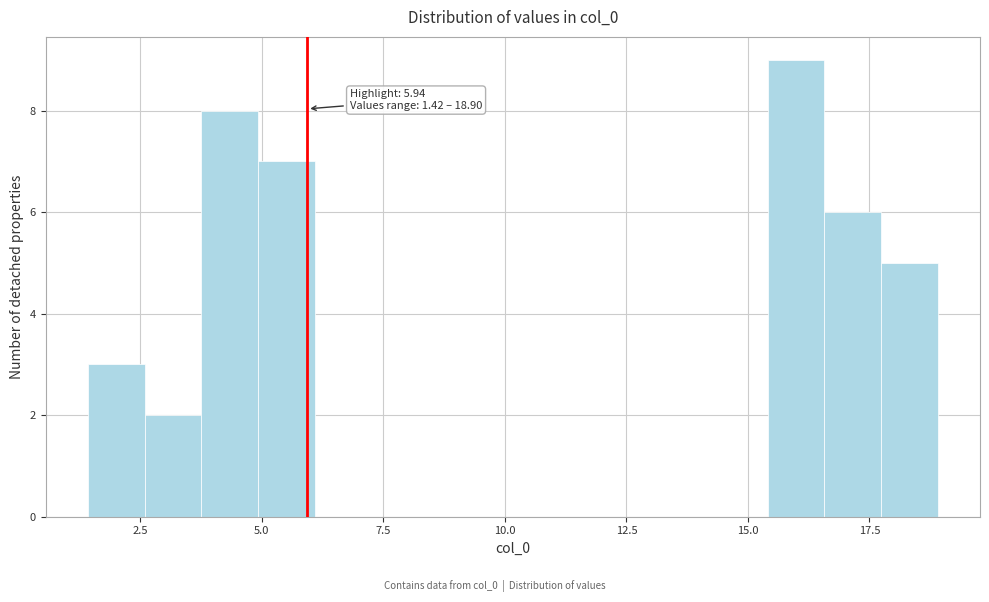

Read against the x-axis, roughly where is the centre of the tallest bar?

16.0